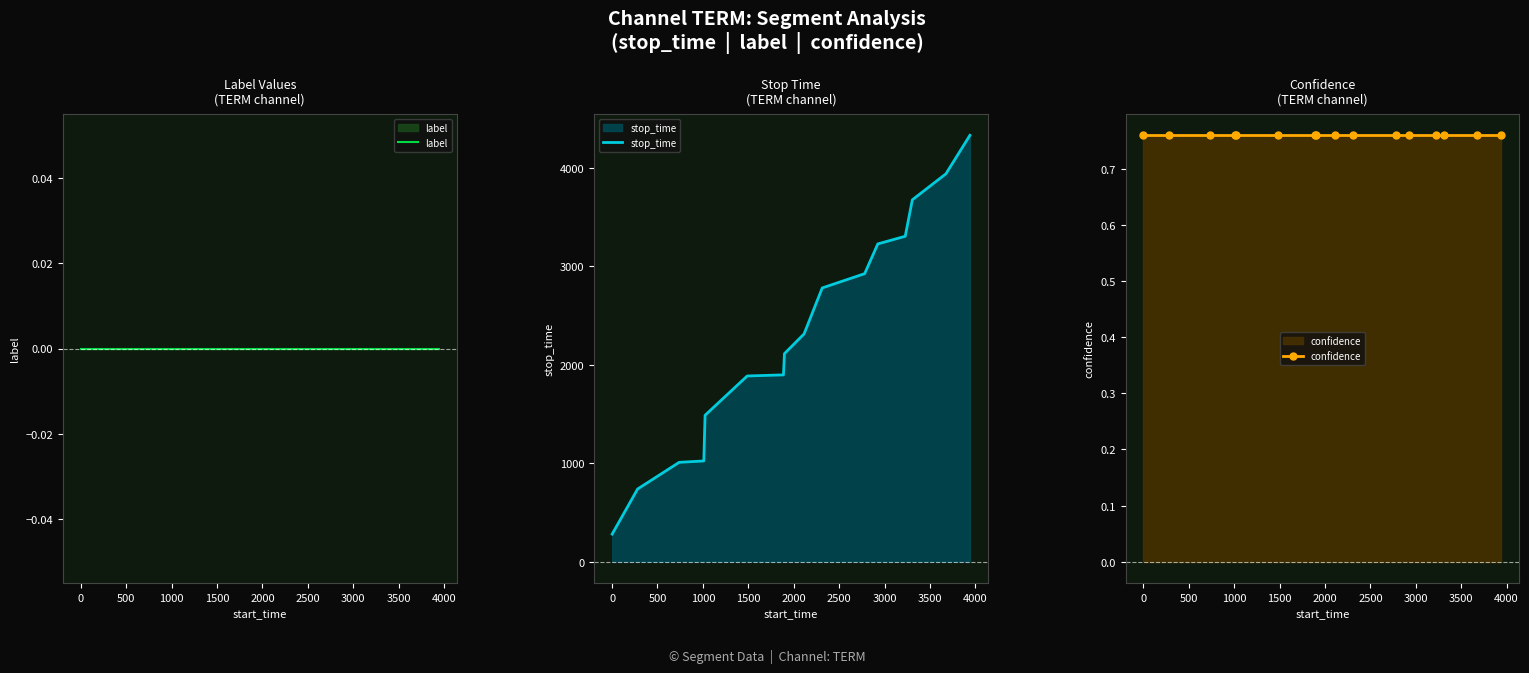

How many lines are shown in the chart?

3